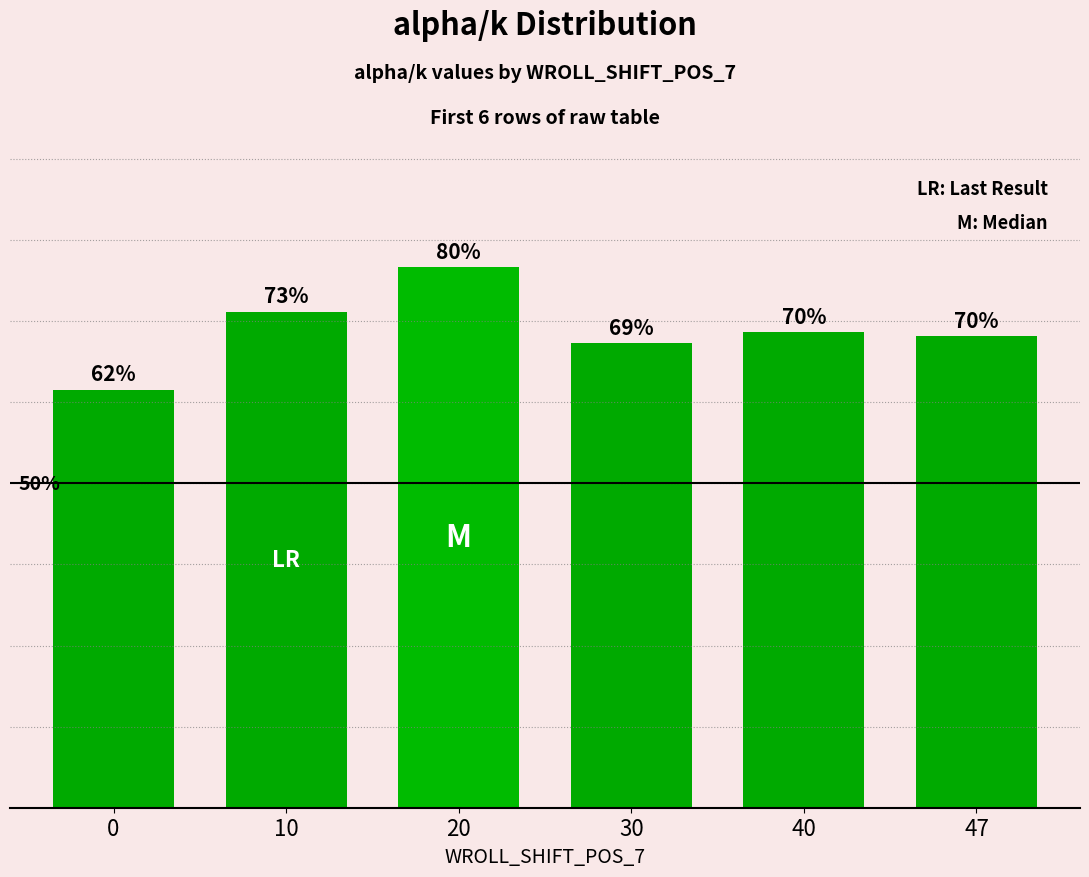

List the labels in order of value, smallest first.

0, 30, 47, 40, 10, 20